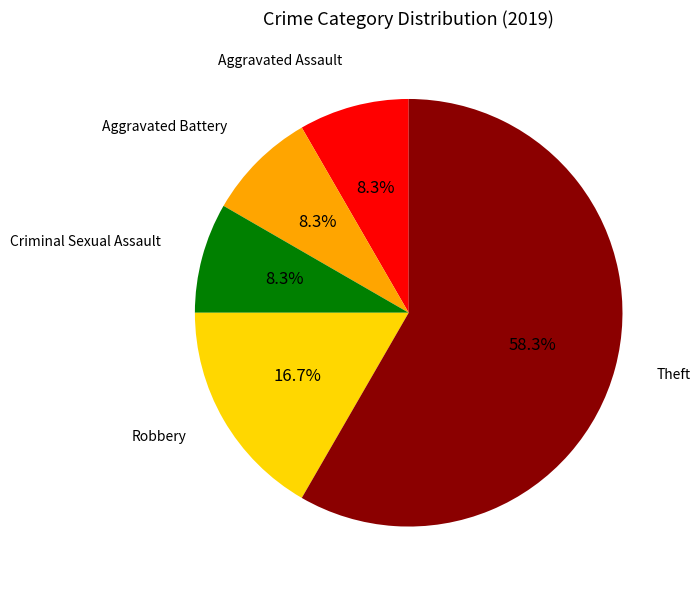

What percentage is the Aggravated Battery slice, to the nearest percent?

8%